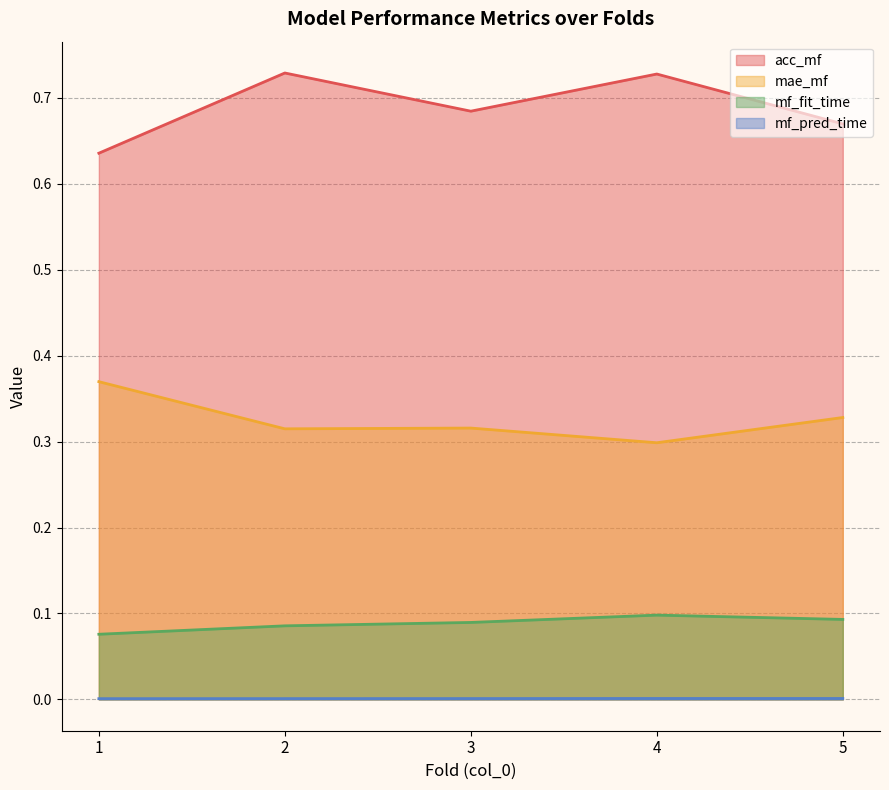

Rank the series by their maximum value, from highest to lowest.

acc_mf, mae_mf, mf_fit_time, mf_pred_time